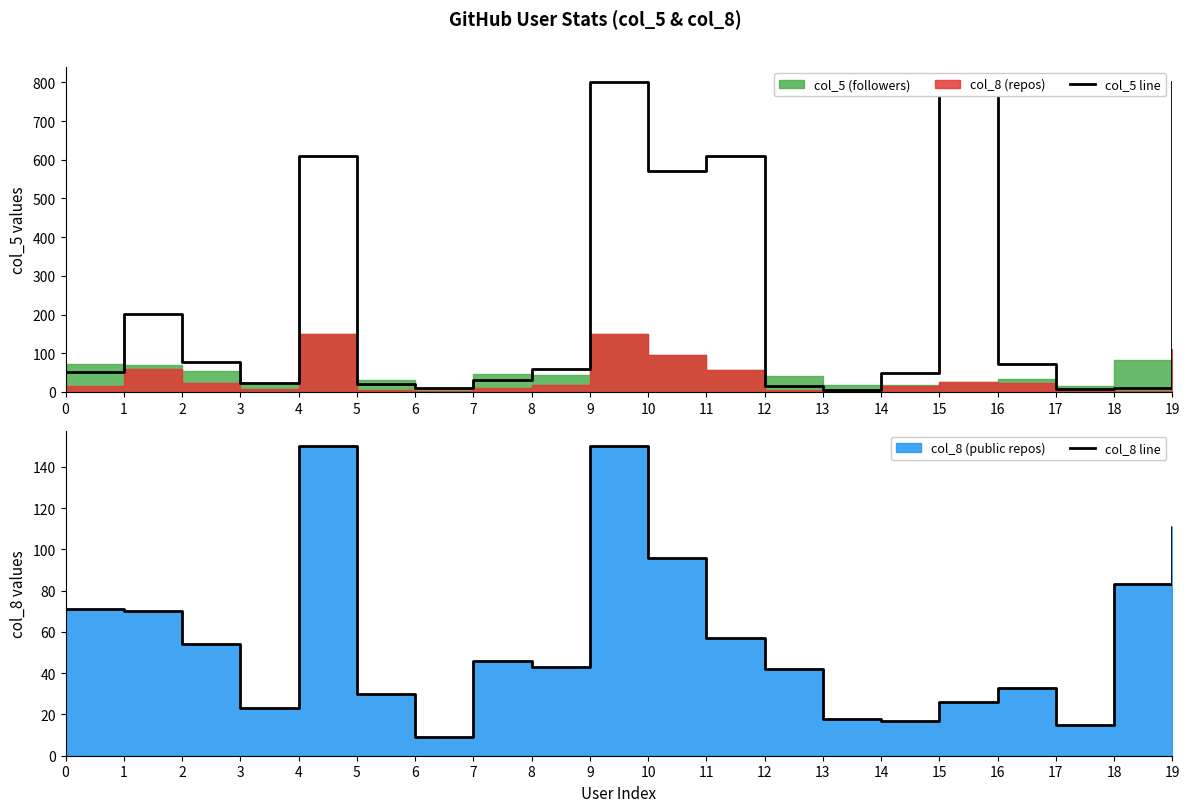

Where is the first local minimum for col_5 line?

3